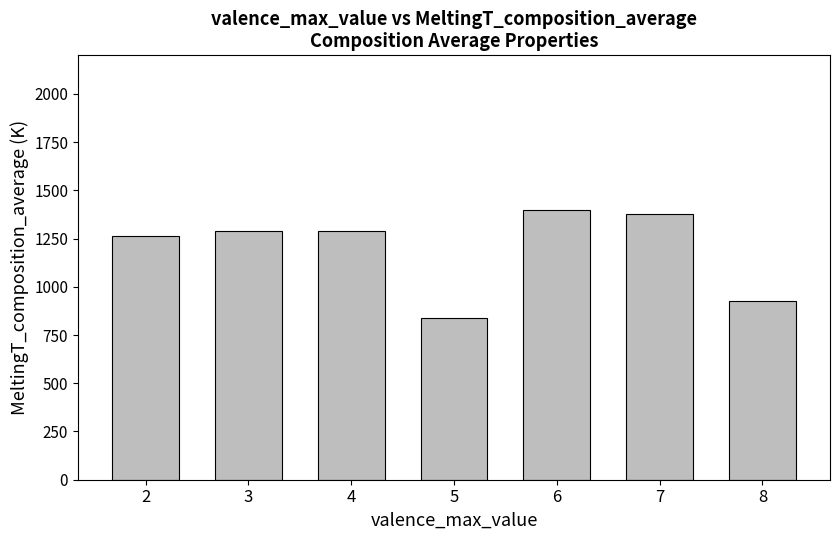

What is the value of the 3rd bar from the left?

1290.2